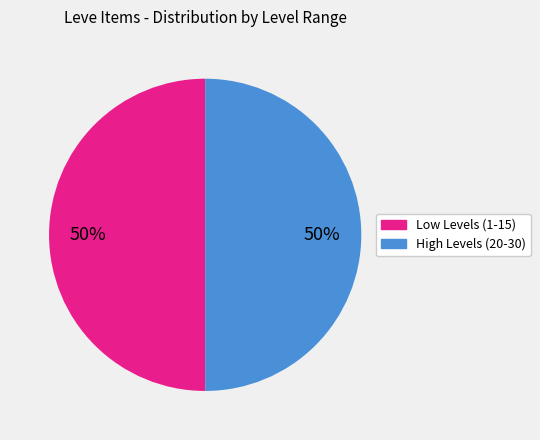

Count the number of slices in the pie.

2